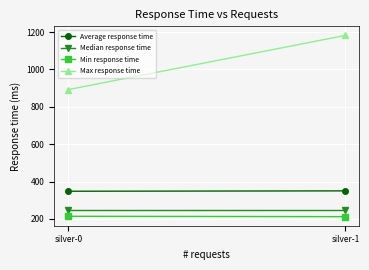

What is the value of the Average response time point at the 2nd from the left?

350